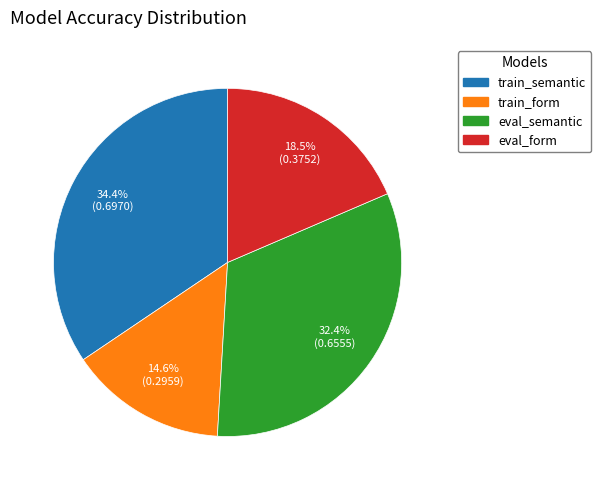

True or false: eval_semantic accounts for 32% of the total.

True